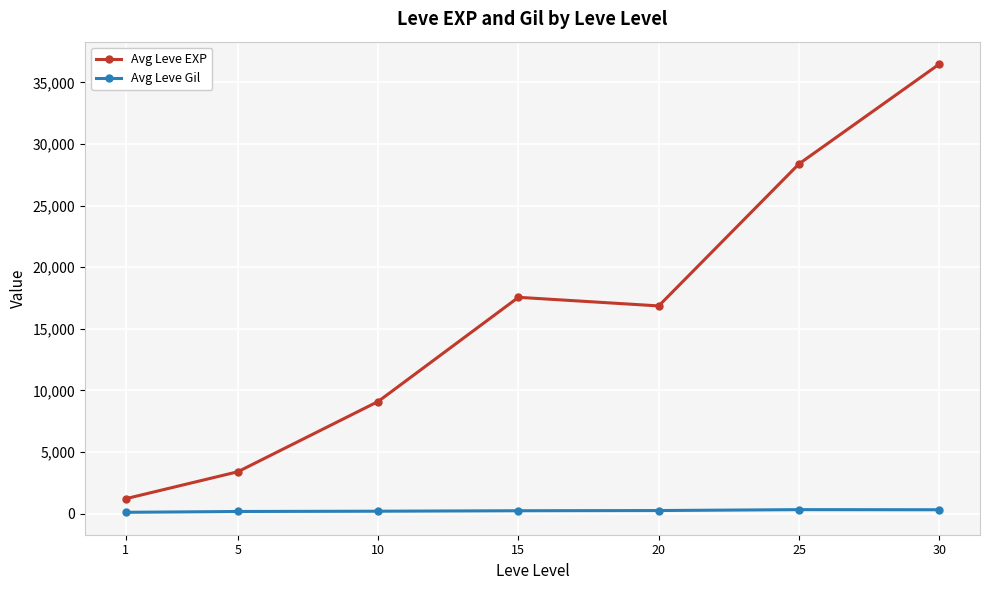

True or false: Avg Leve EXP and Avg Leve Gil intersect in this chart.

False